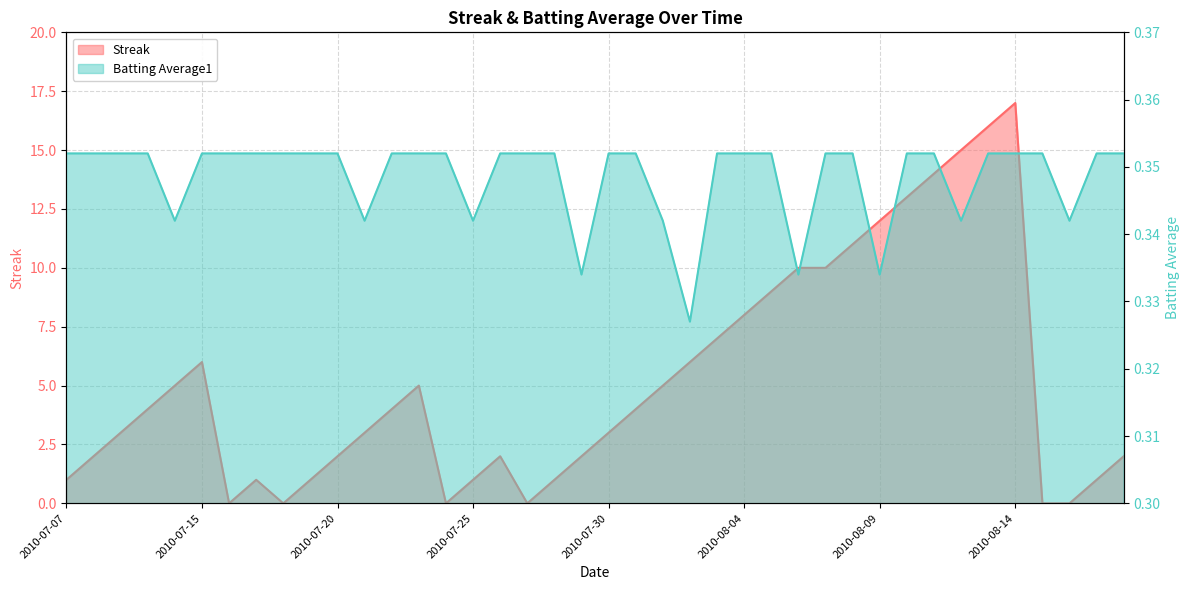

How many Batting Average1 values are between 0 and 1?

40